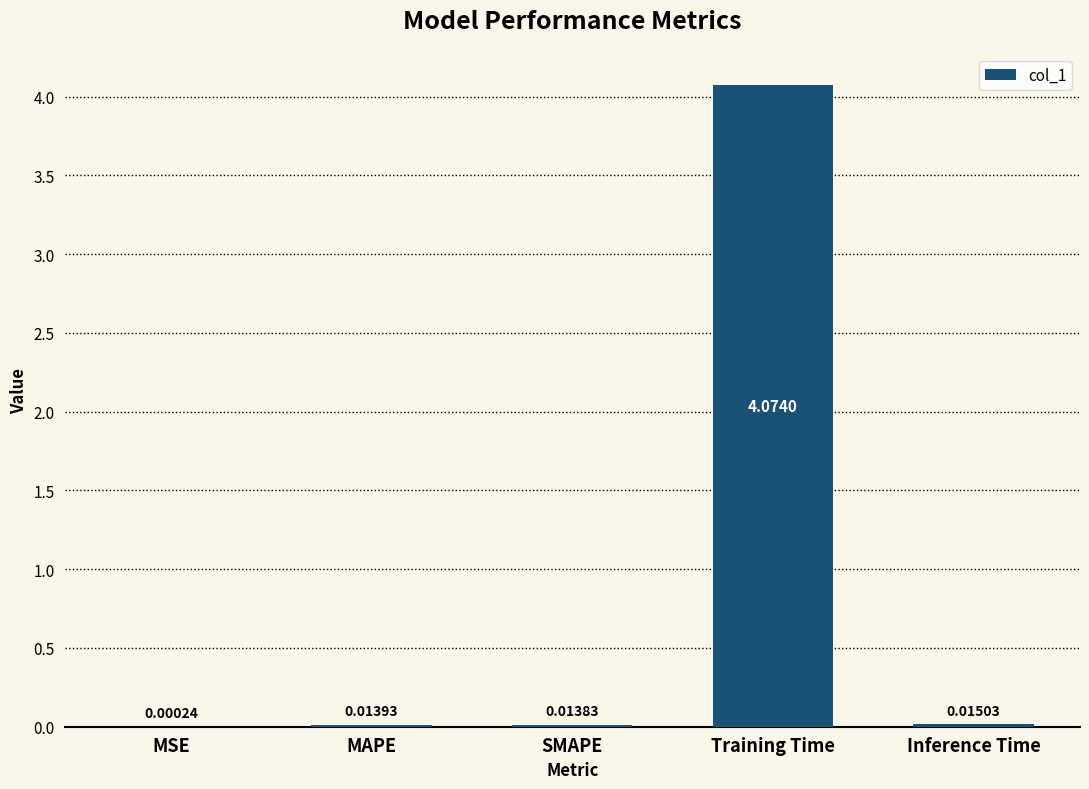

At which label is the value closest to 2?

Inference Time